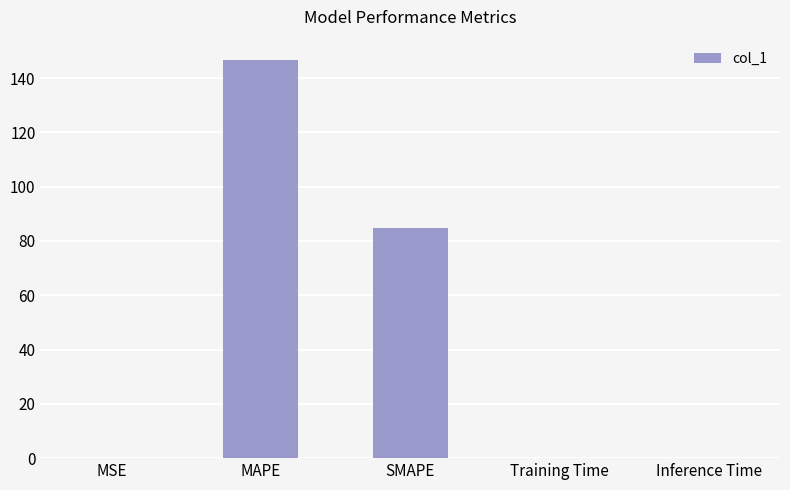

What is the average value?

46.3